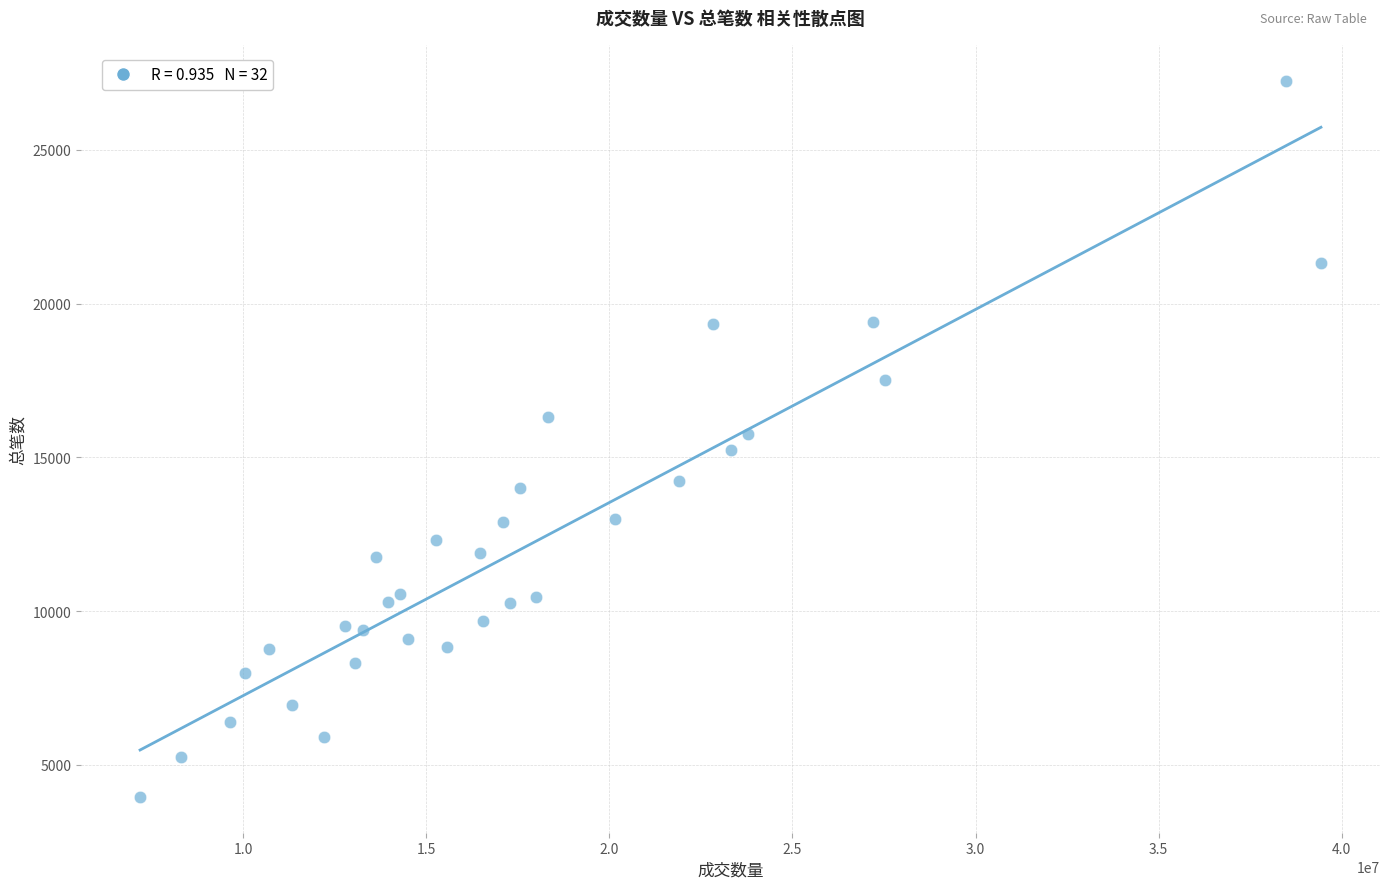

What is the range of Y values (max minus min)?

23296